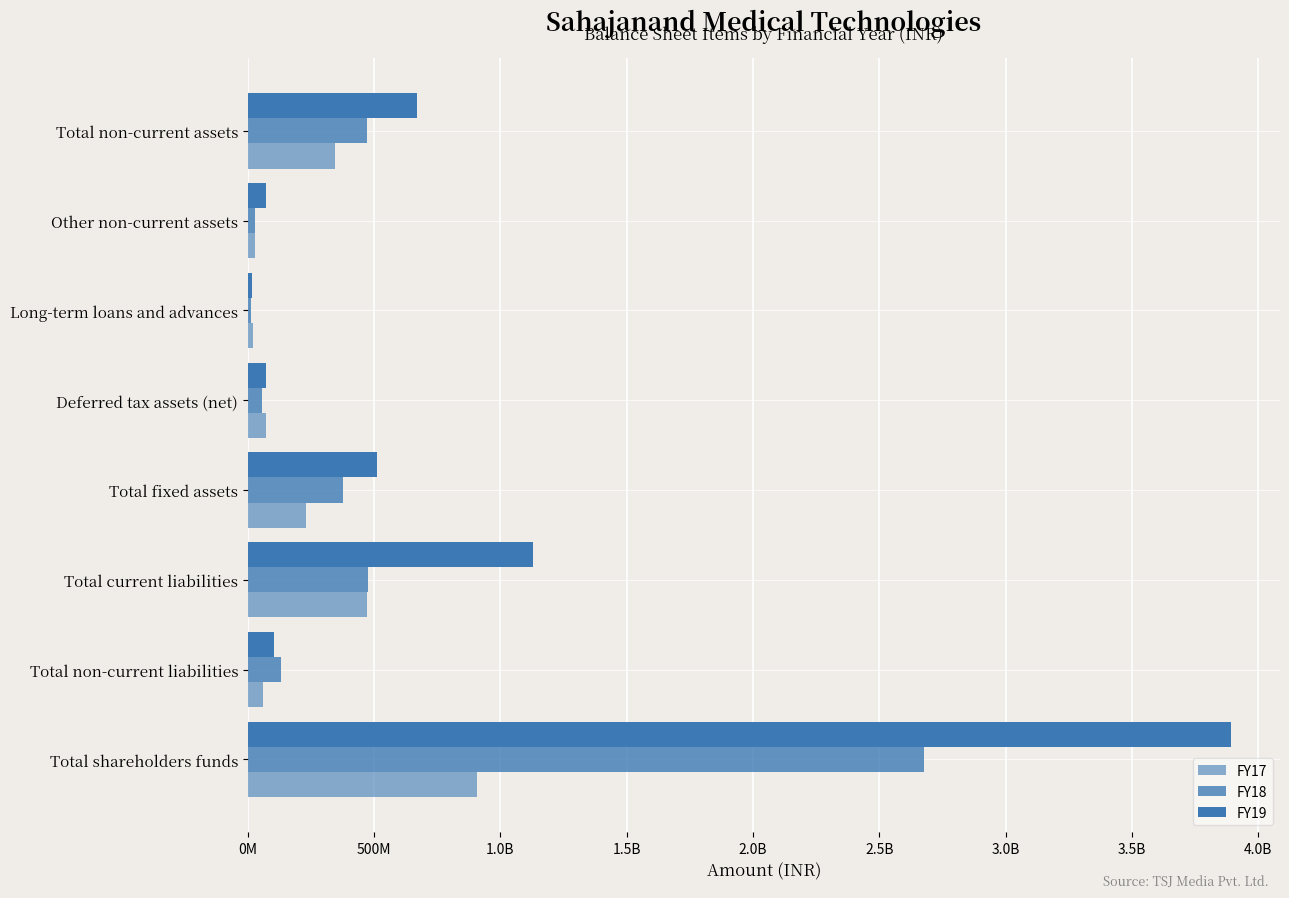

What is the sum of all FY18 values?

4229290000